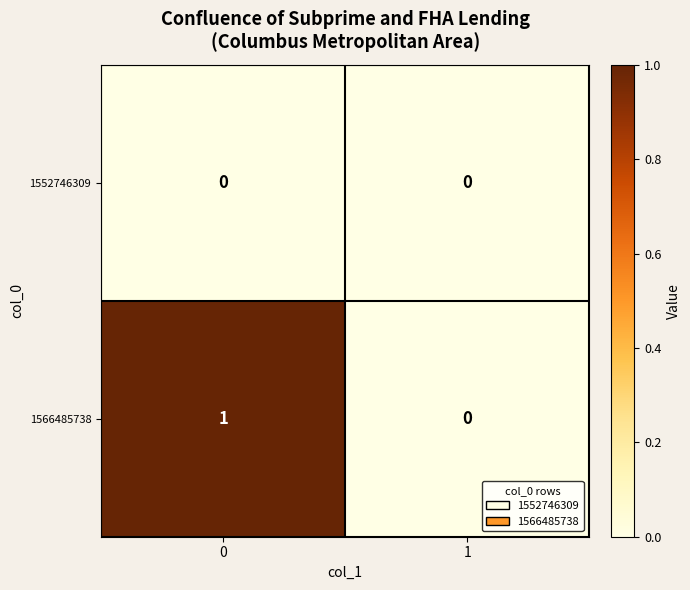

Reading left to right, what are all the values shown in this chart?

1552746309: 0	0
1566485738: 1	0